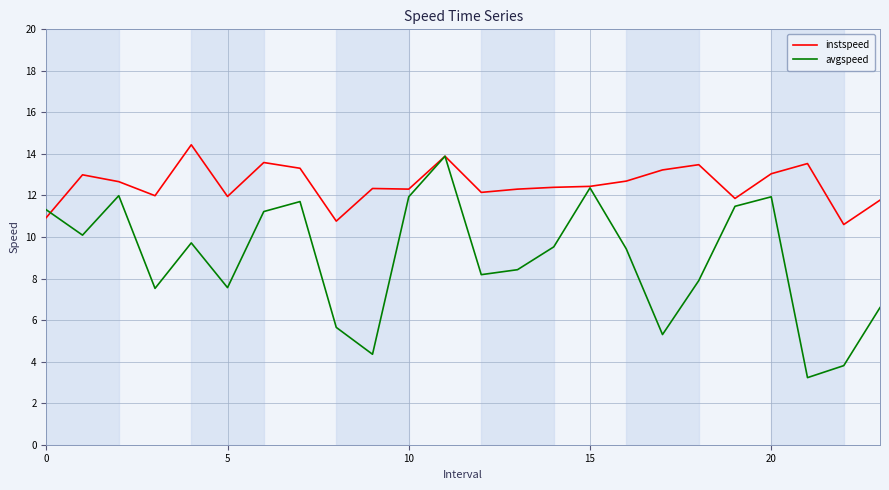

Which series has the largest total across all categories?

instspeed